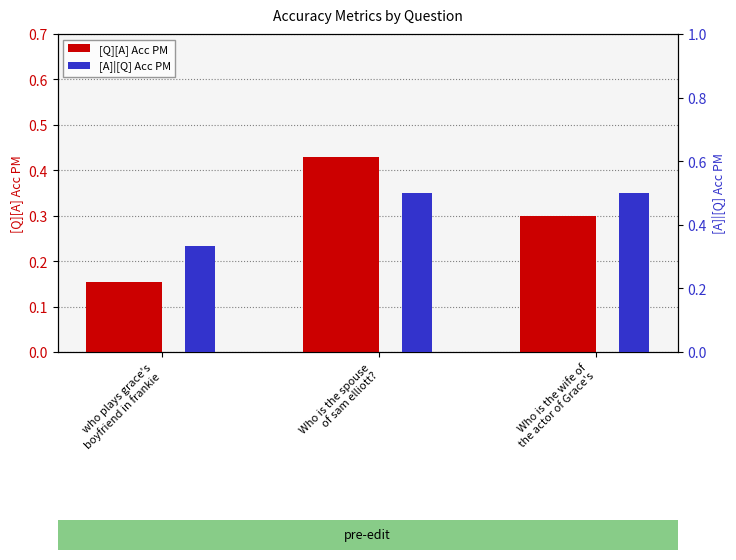

At which category does the chart reach its peak across all series?

Who is the spouse
of sam elliott?